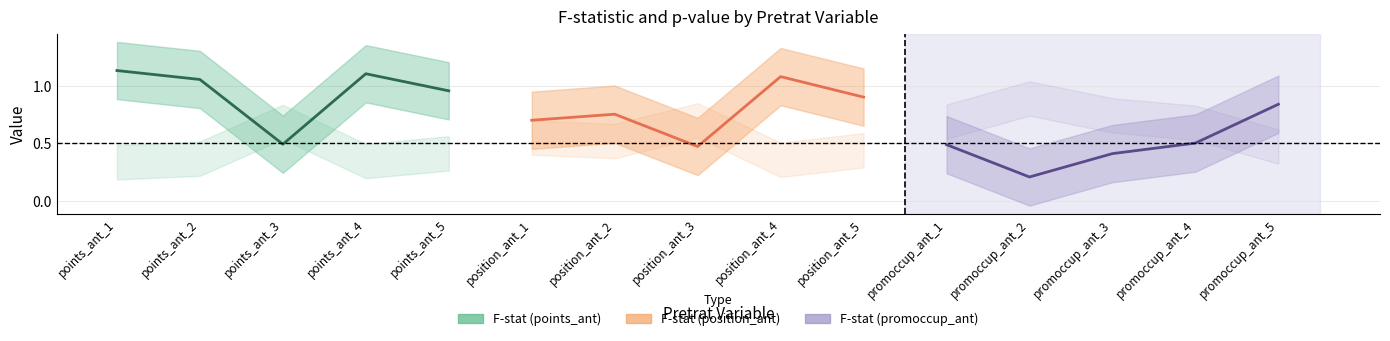

What is the sum of the F (points_ant mean) values at points_ant_3 and points_ant_2?

1.6